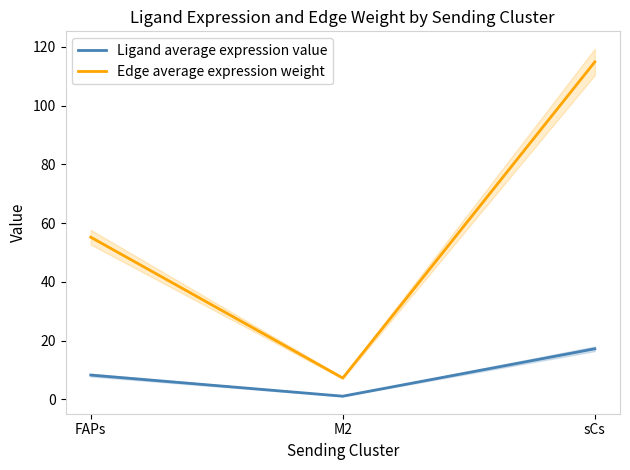

The Edge average expression weight series shows 7.3 at M2. True or false?

True